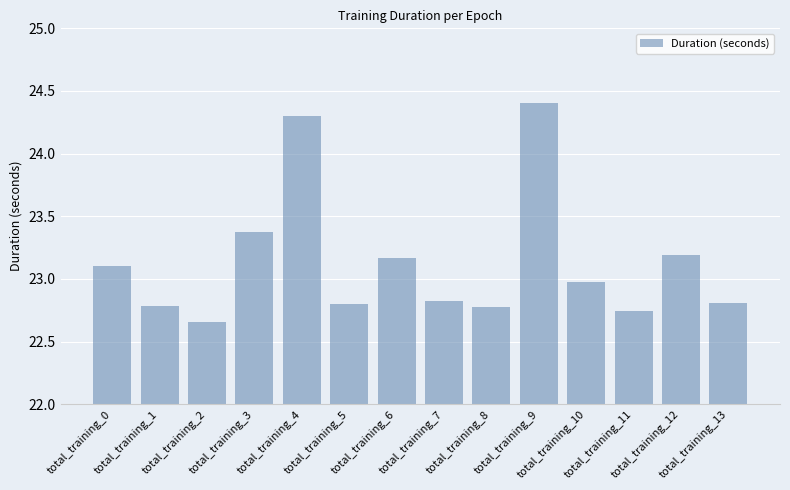

What is the average value?

23.1